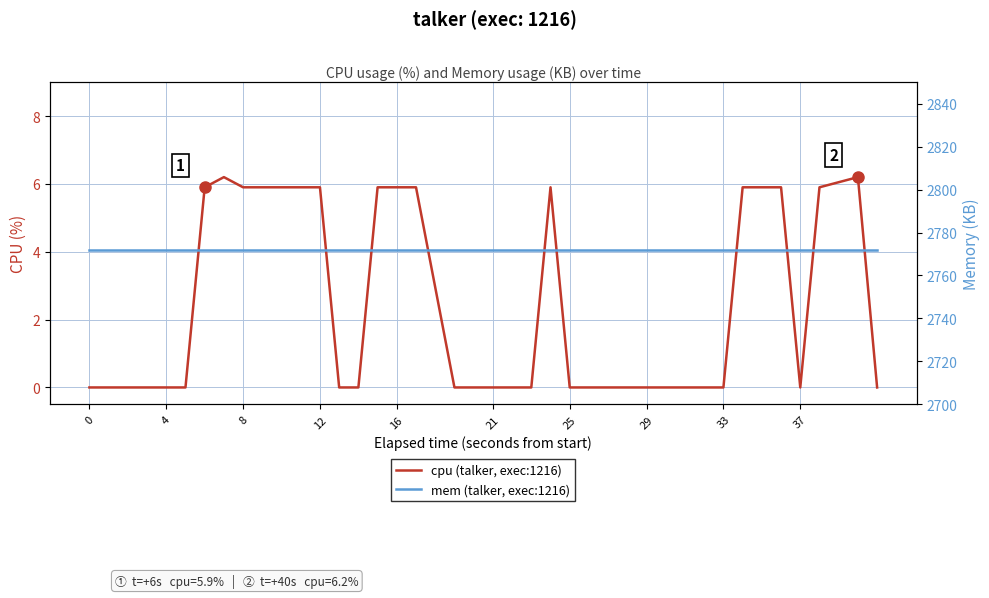

True or false: cpu (talker, exec:1216) and mem (talker, exec:1216) cross at least once.

False